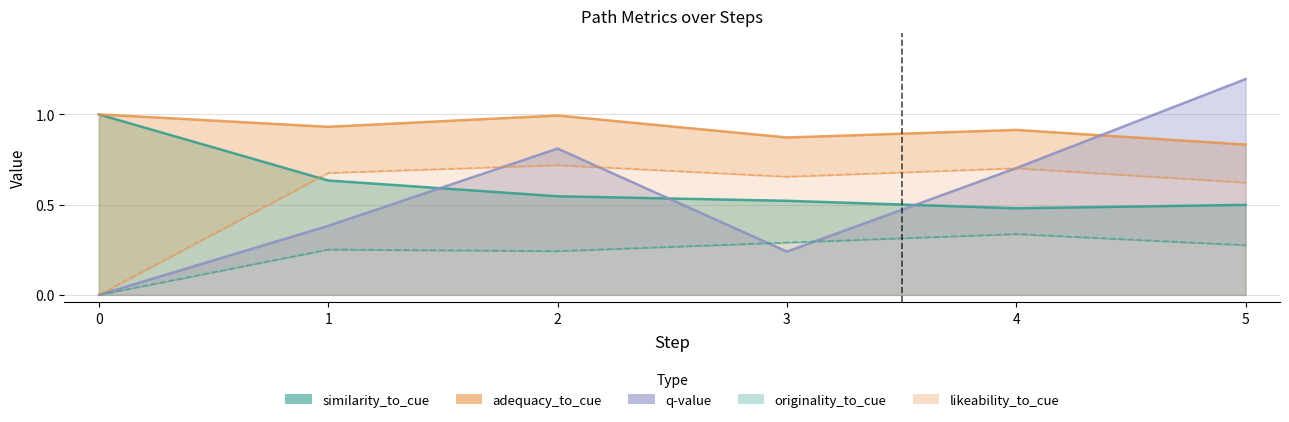

In similarity_to_cue, how many points are lower than both neighbors (excluding endpoints)?

1